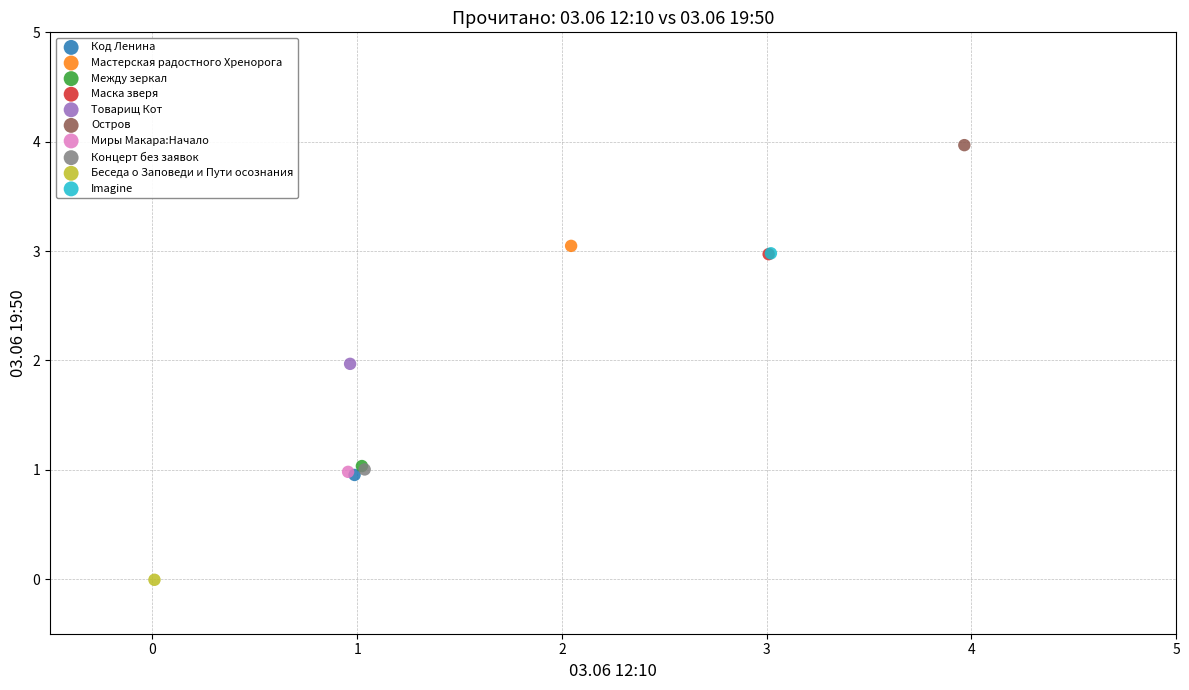

What are all the series names shown in the legend?

Код Ленина, Мастерская радостного Хренорога, Между зеркал, Маска зверя, Товарищ Кот, Остров, Миры Макара:Начало, Концерт без заявок, Беседа о Заповеди и Пути осознания, Imagine